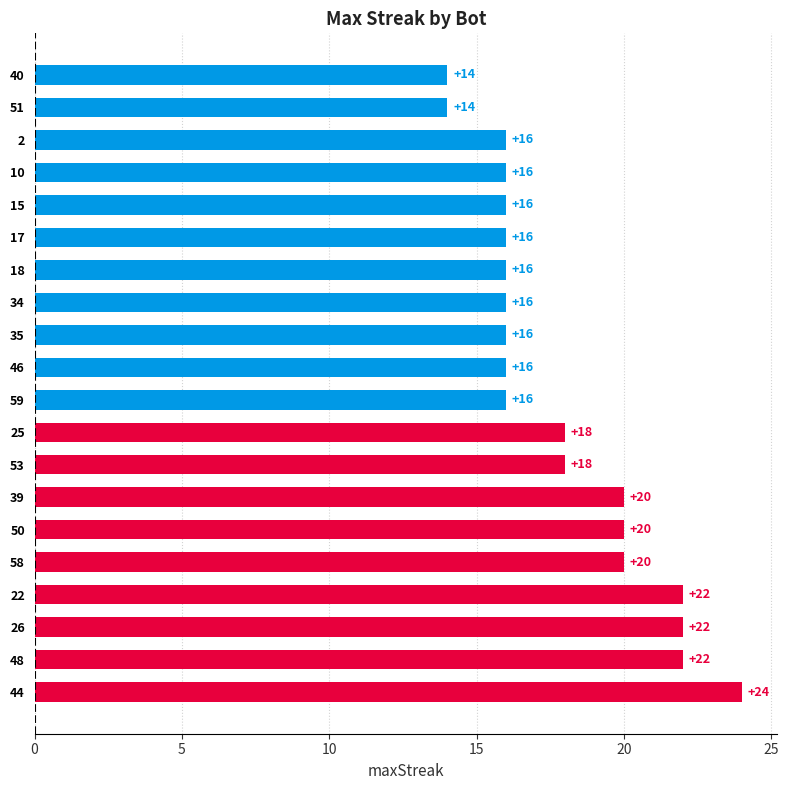

What is the sum of the values at 25 and 18?

34